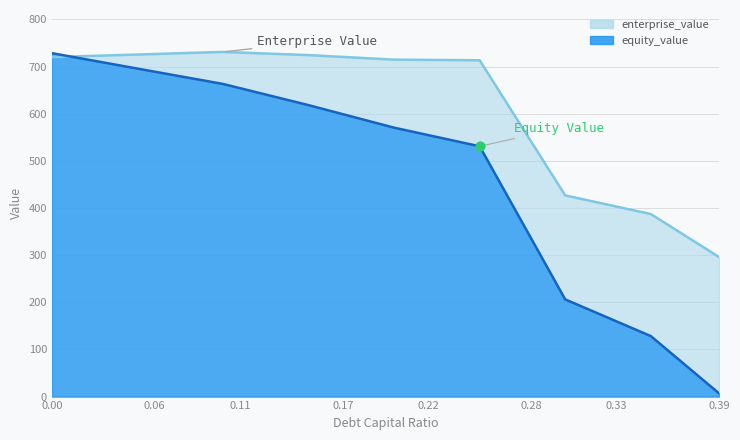

Which series contains the lowest Y value?

equity_value